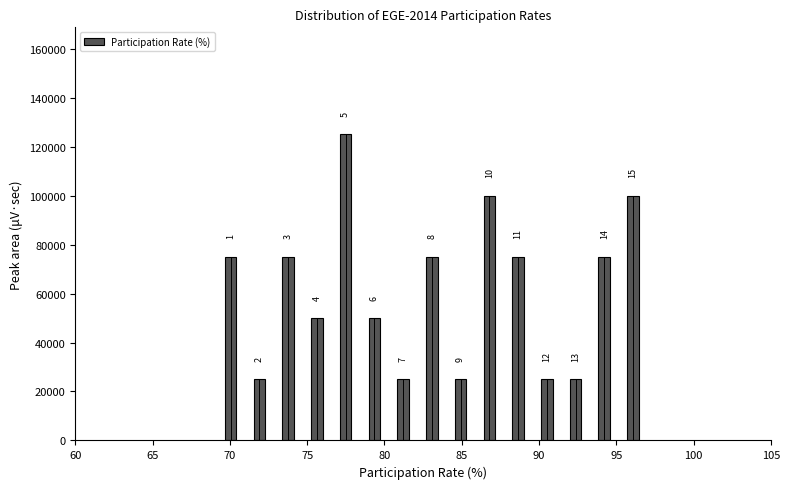

Read against the x-axis, roughly where is the centre of the tallest bar?

77.5